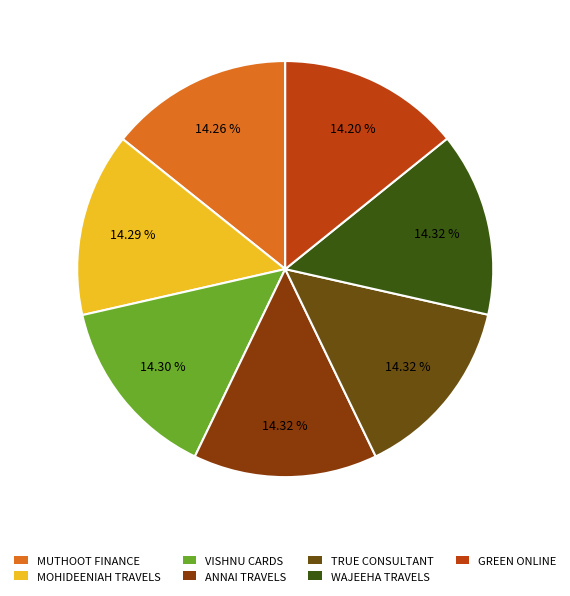

Rank the categories by value from lowest to highest.

GREEN ONLINE, MUTHOOT FINANCE LTD - #574 - THIRUNELVEL, MOHIDEENIAH TRAVELS, VISHNU CARDS PRINTING, ANNAI TRAVELS AGENCY, TRUE CONSULTANT, WAJEEHA TRAVELS